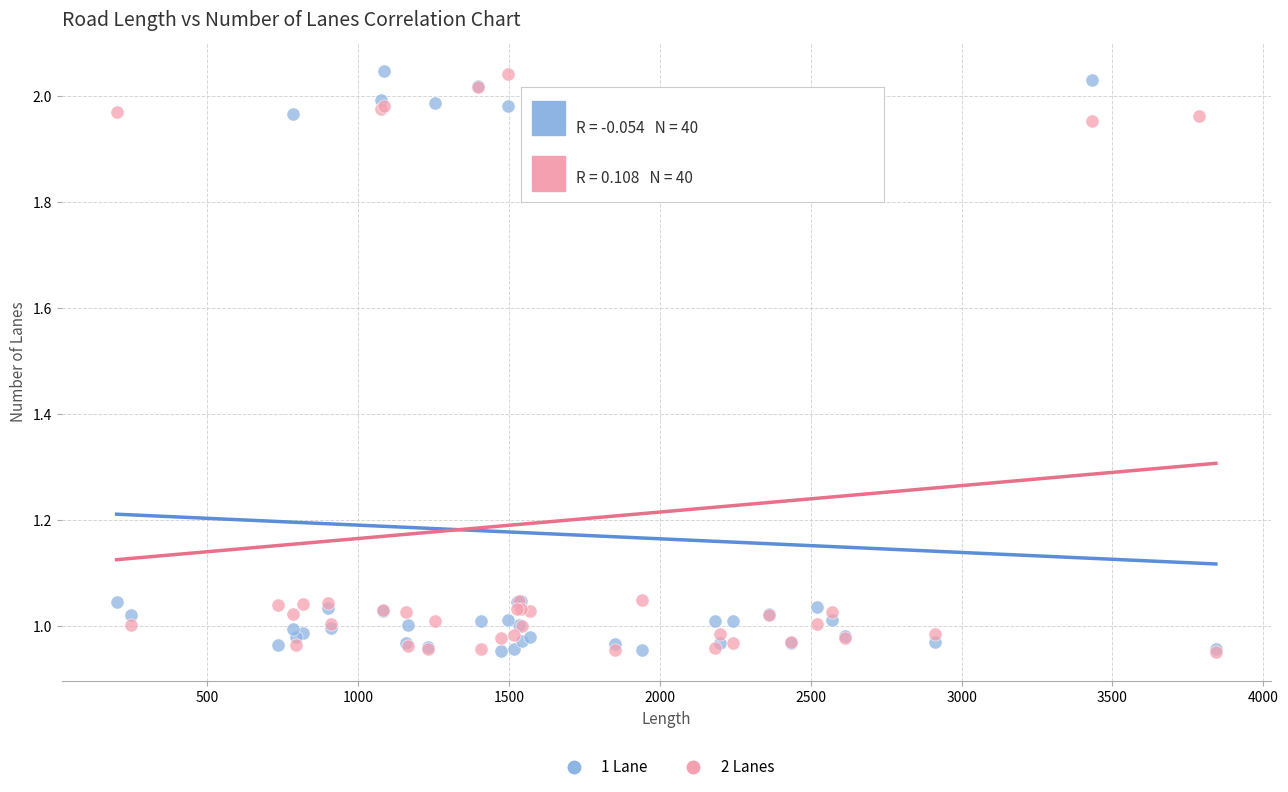

What are all the series names shown in the legend?

1 Lane, 2 Lanes